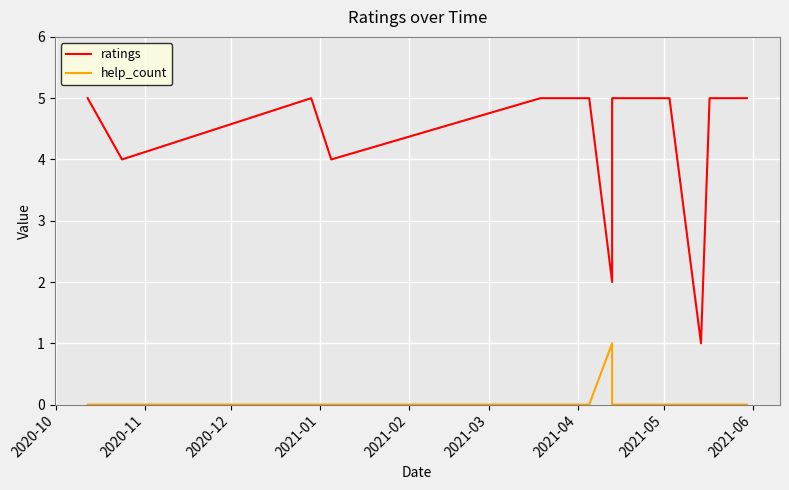

Reading left to right, extract all data points from this chart.

ratings: 5	4	5	4	5	5	2	5	5	5	5	1	5	5	5
help_count: 0	0	0	0	0	0	1	0	0	0	0	0	0	0	0